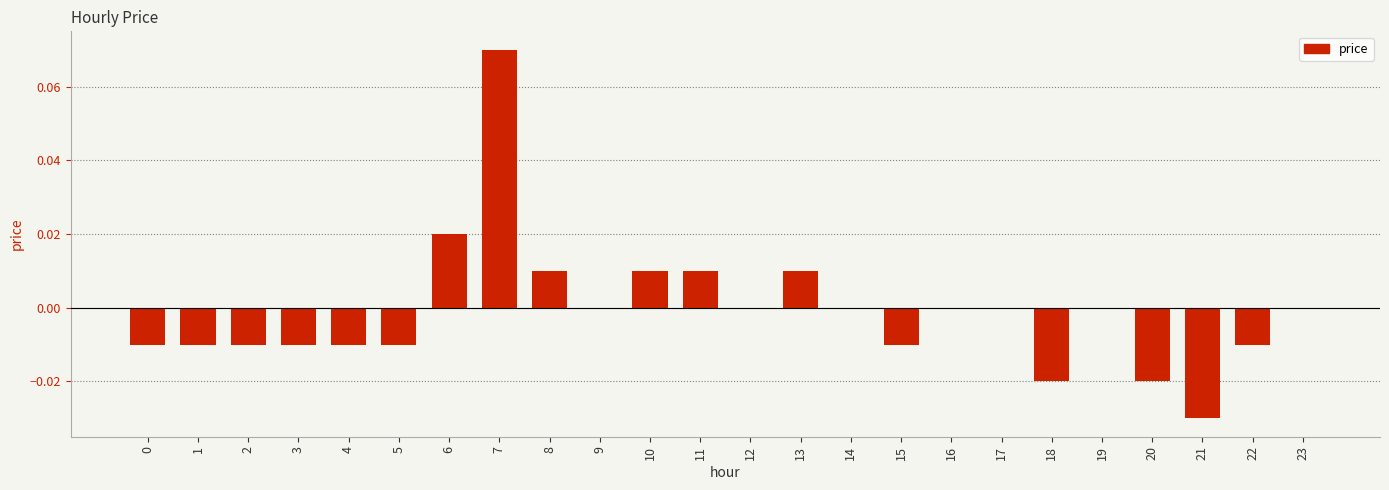

The value at 3 is -0.0. True or false?

True